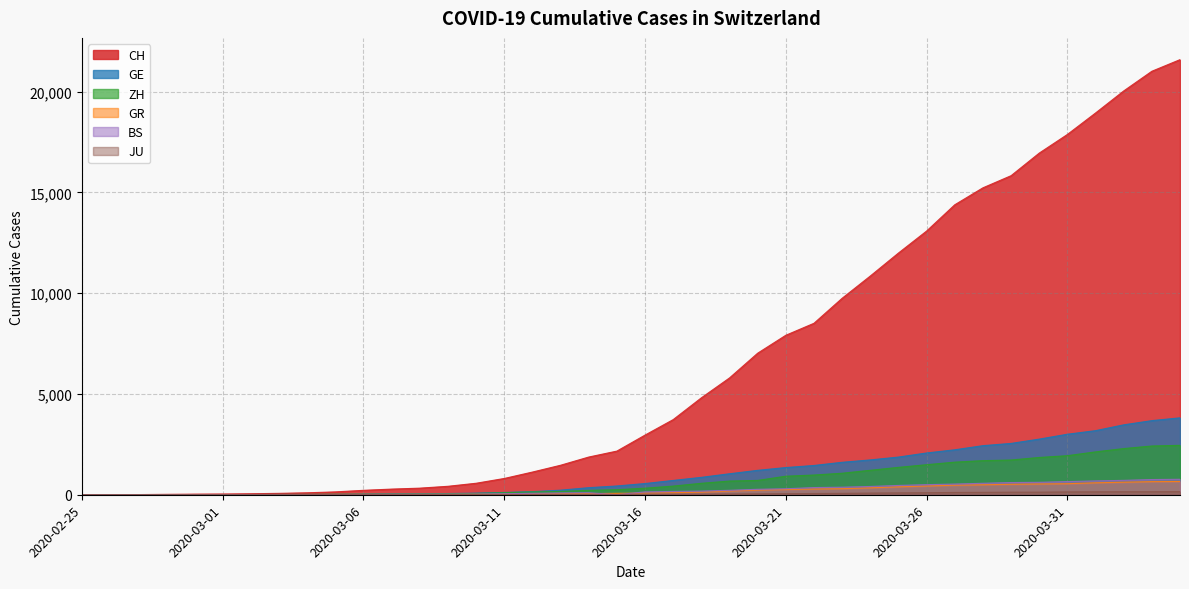

True or false: GE and JU cross at least once.

False